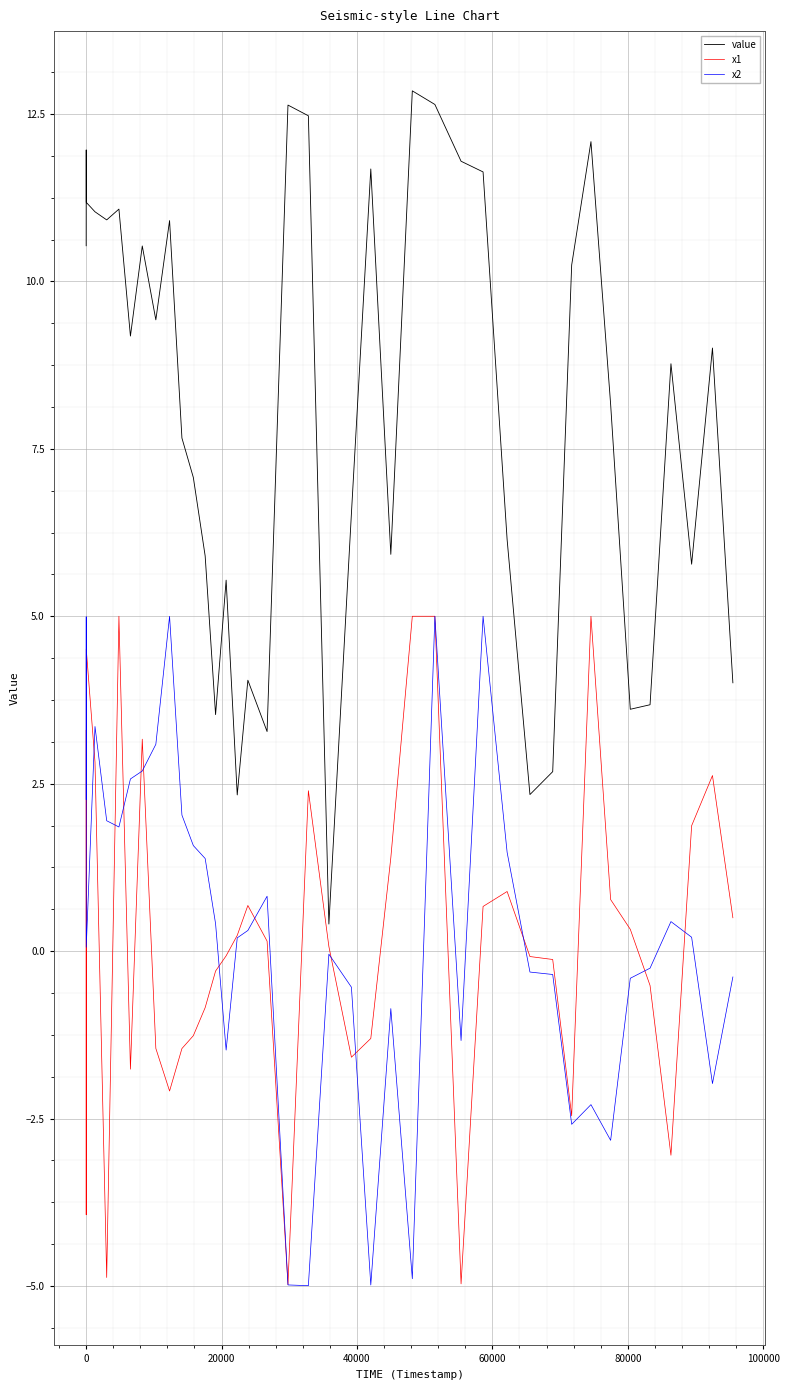

What is the minimum value shown in the chart?

-5.0